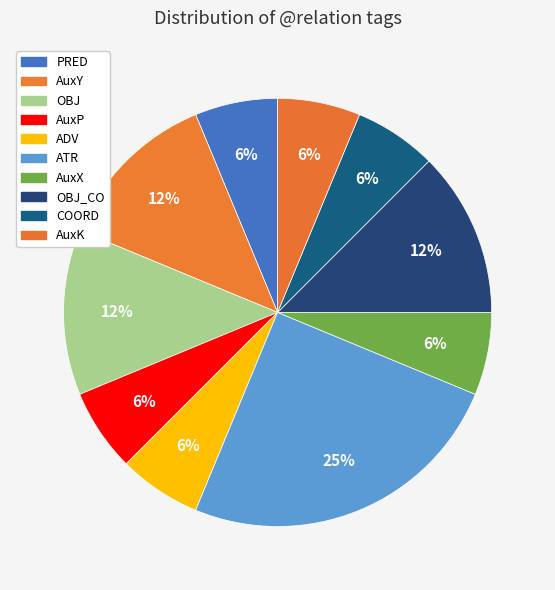

Approximately how many times larger is the value at OBJ_CO compared to ATR?

0.5